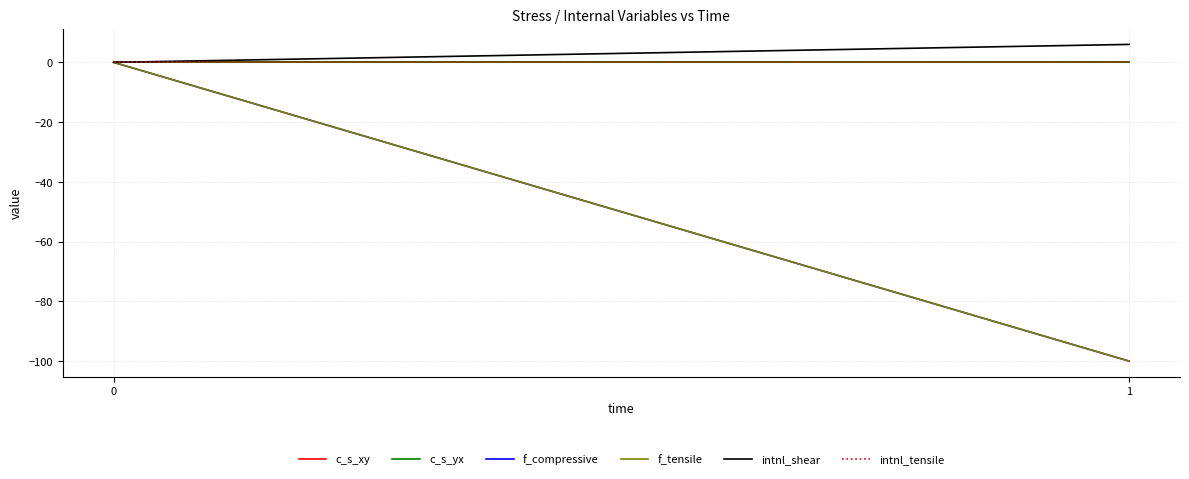

List the series in order of their peak value, highest first.

intnl_shear, c_s_xy, c_s_yx, f_compressive, f_tensile, intnl_tensile